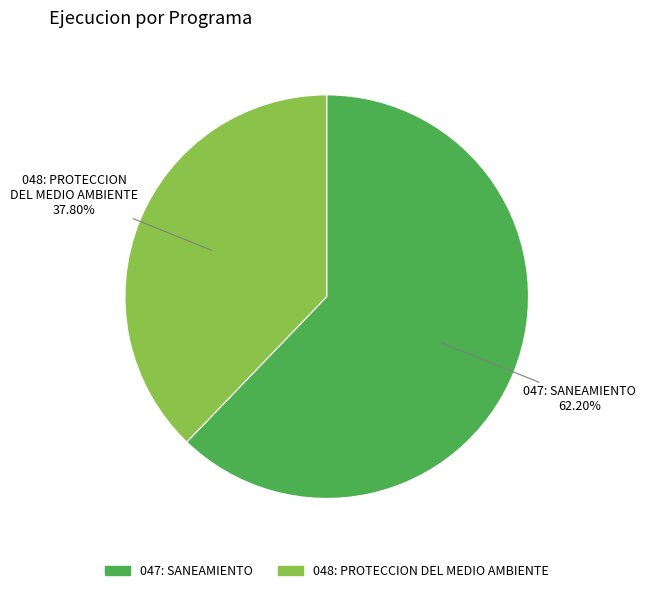

How much of the chart is everything except 048: PROTECCION DEL MEDIO AMBIENTE?

62.2%